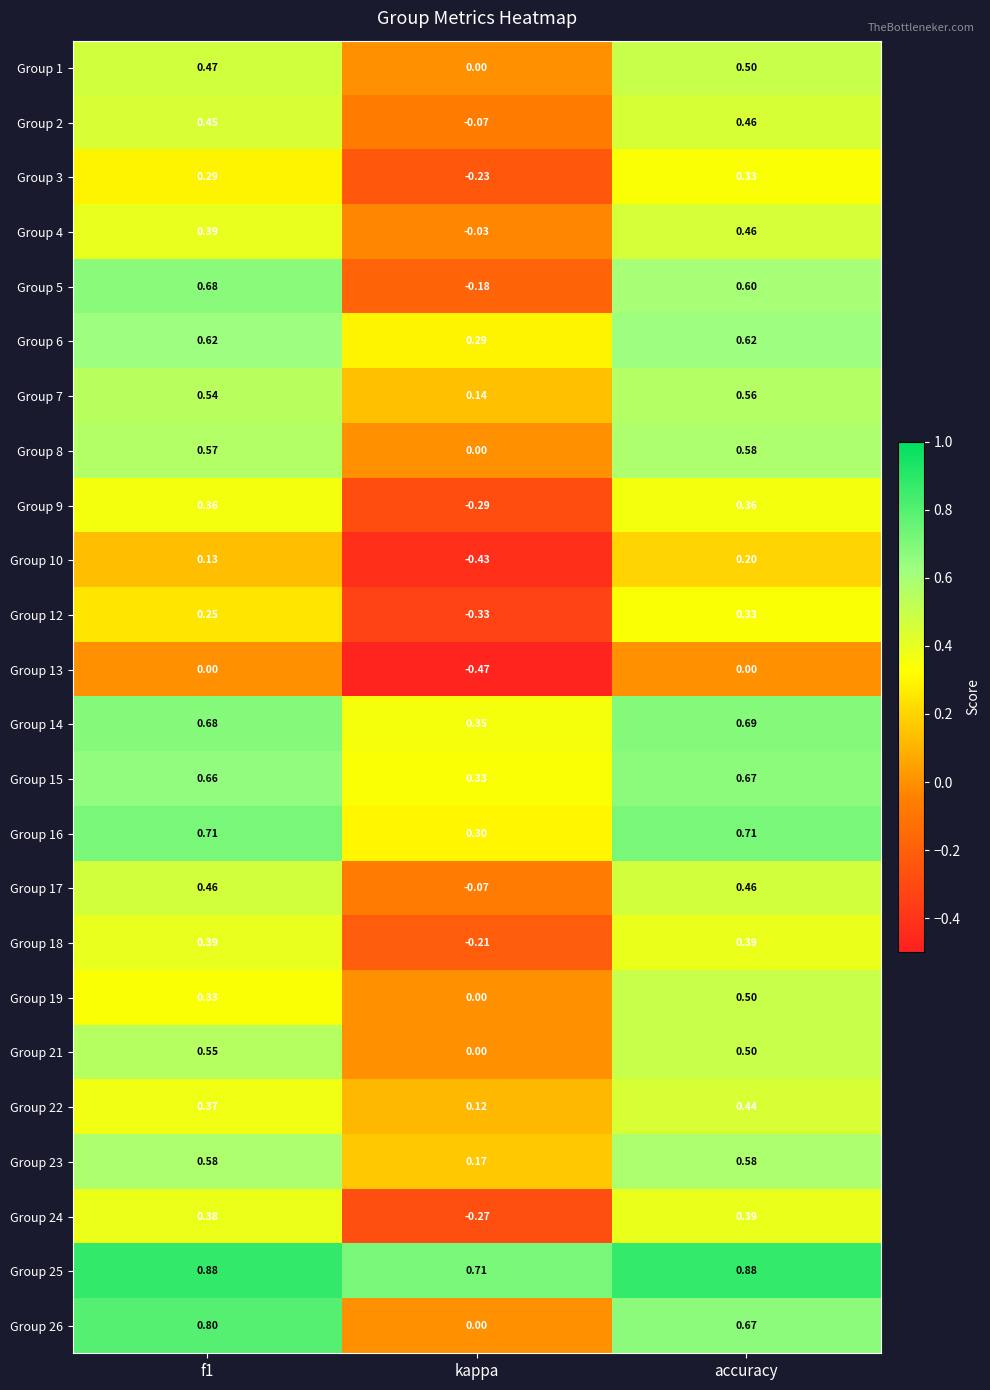

Which category has the lowest value in the Group 17 series?

kappa